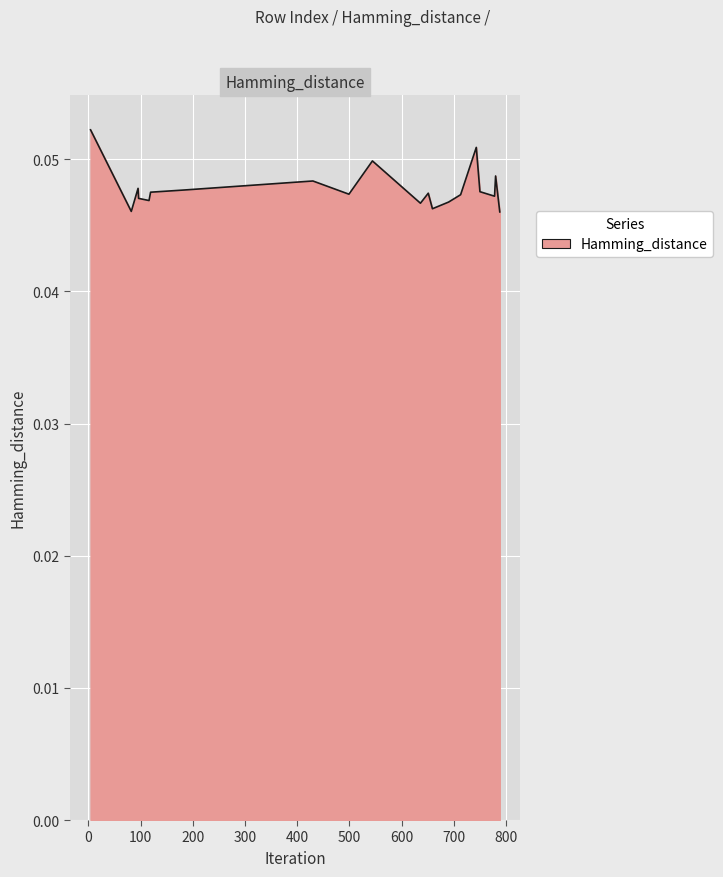

Is this an area chart (filled region under the line)?

Yes